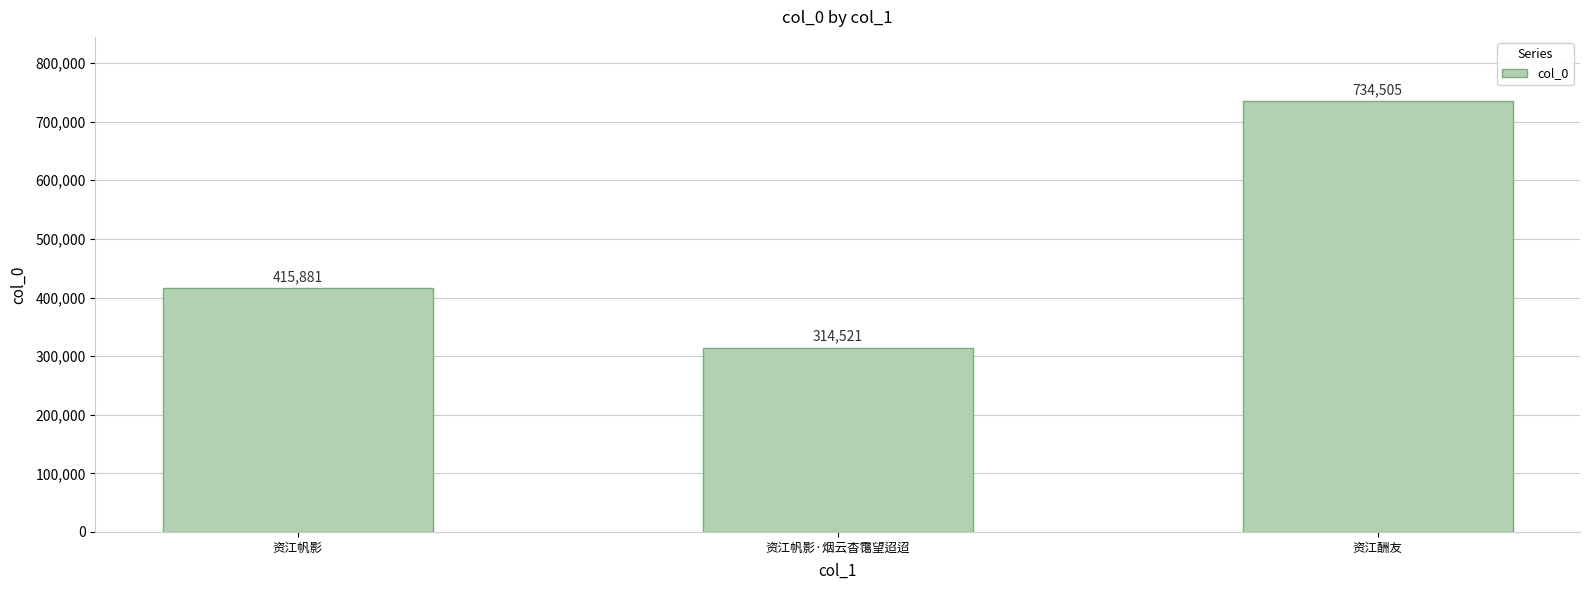

Reading left to right, list all the values displayed in this chart.

415881	314521	734505